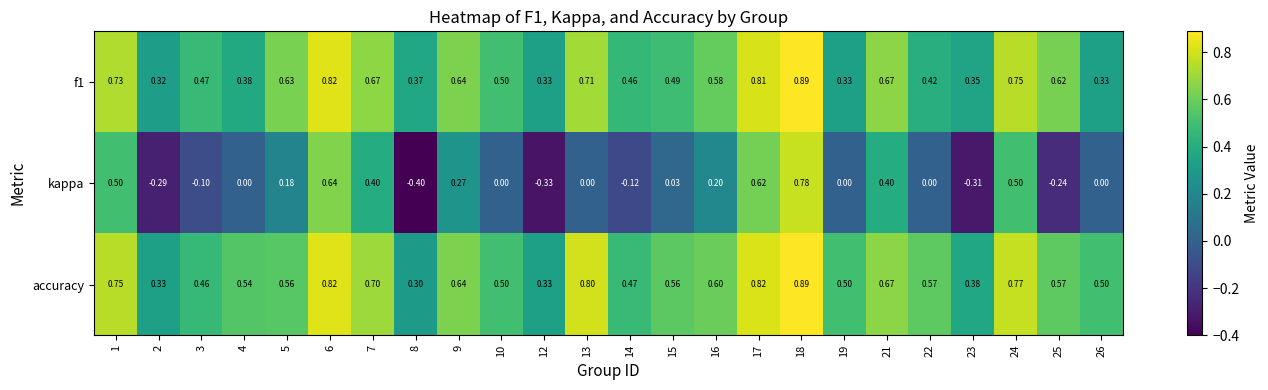

Which category has the highest value across all series?

18